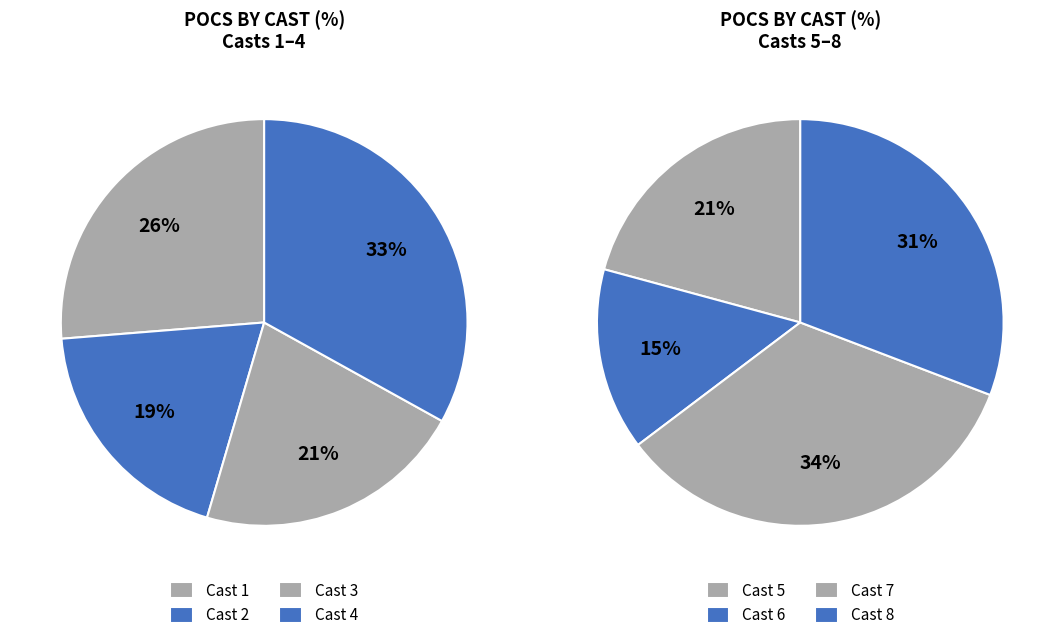

Which category has the biggest portion of the pie?

Cast 7